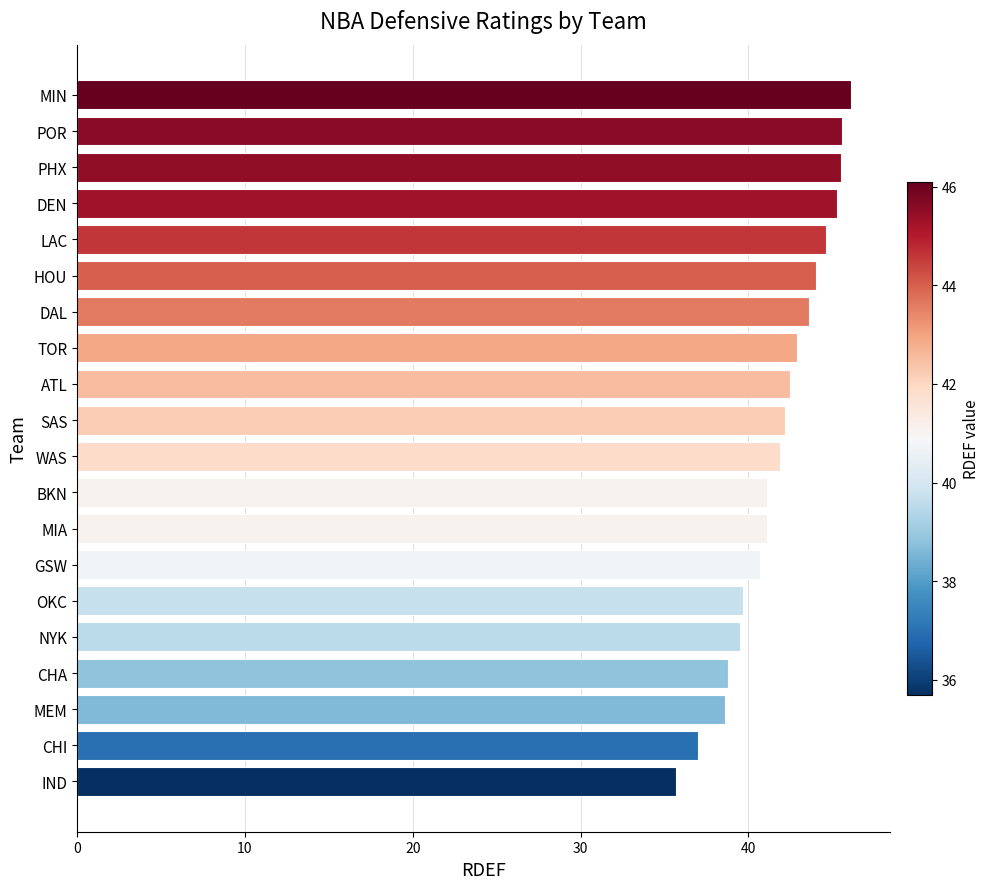

What is the smallest value displayed?

35.7